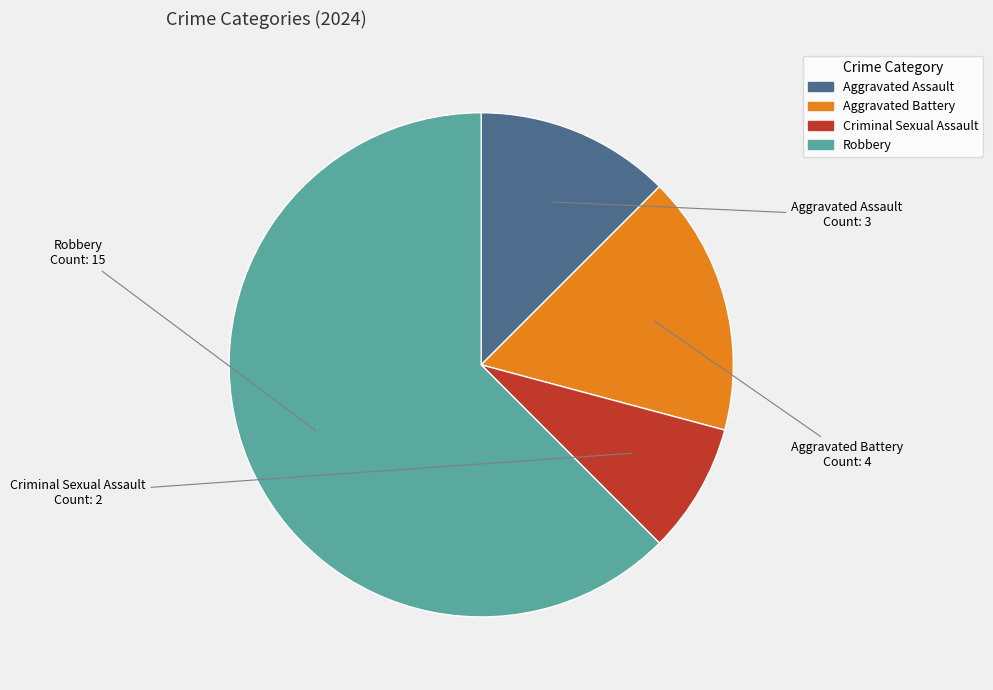

Do Criminal Sexual Assault and Robbery together represent more than half of the pie?

Yes